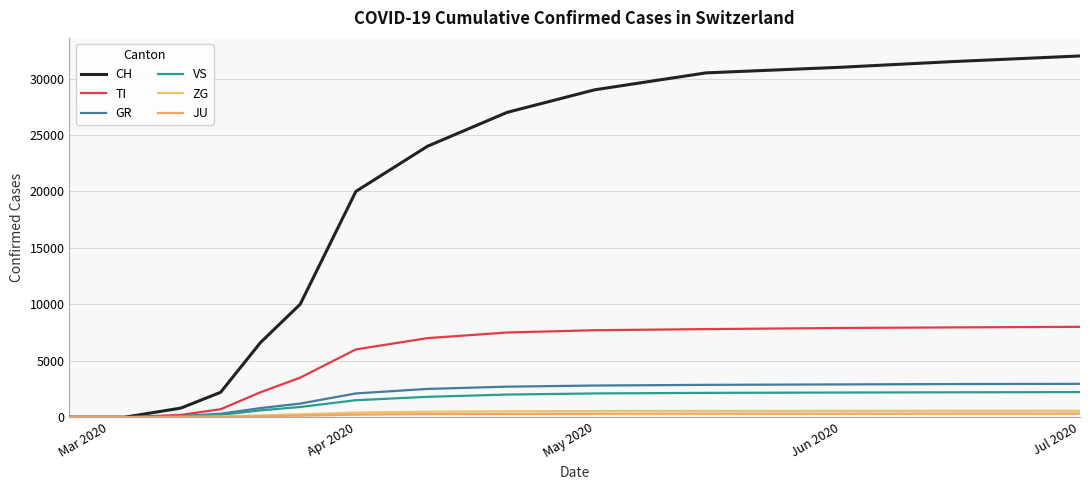

True or false: JU and GR cross at least once.

False